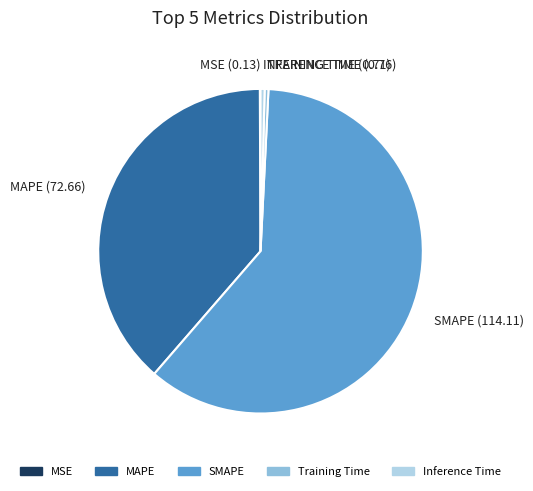

True or false: SMAPE (114.11) accounts for 61% of the total.

True